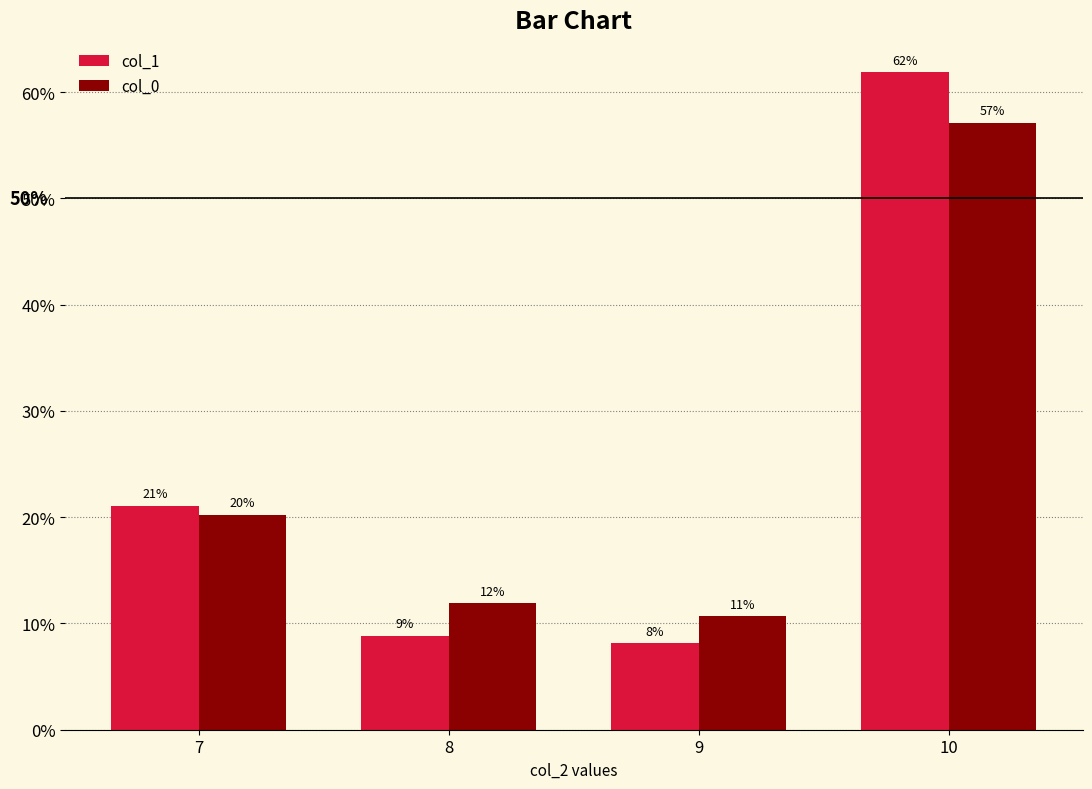

Are the bars horizontal?

No